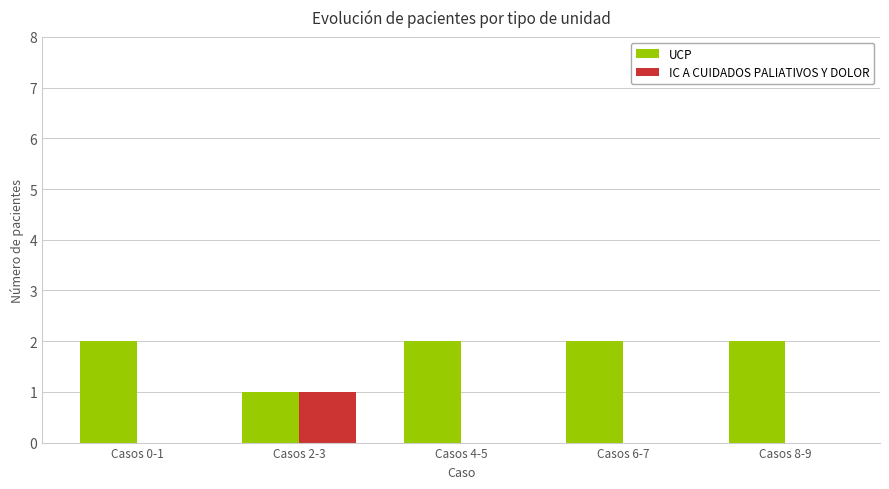

Which series has the largest total across all categories?

UCP